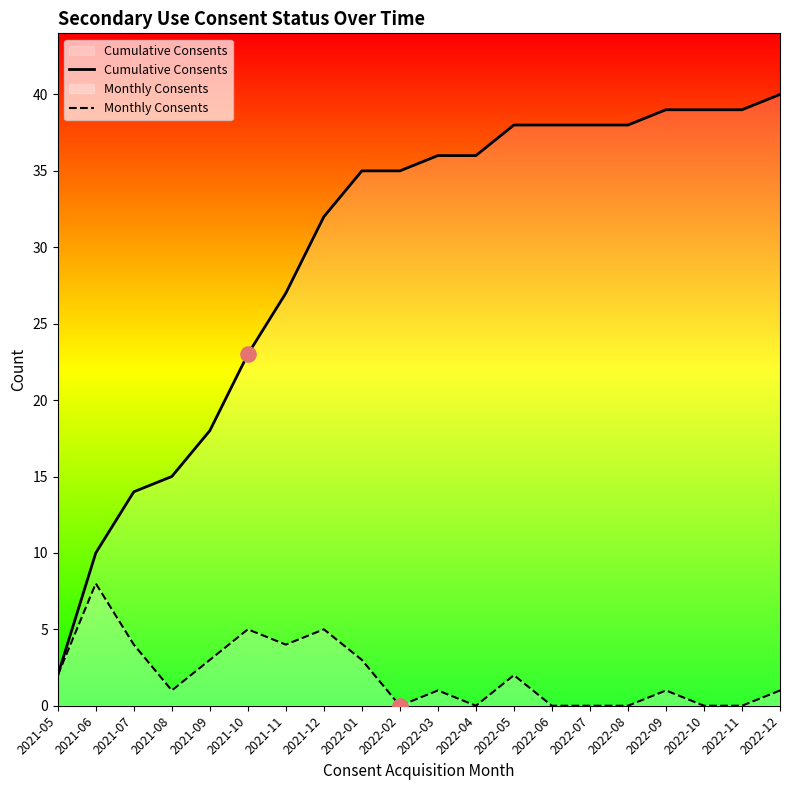

Which series contains the lowest Y value?

Monthly Consents